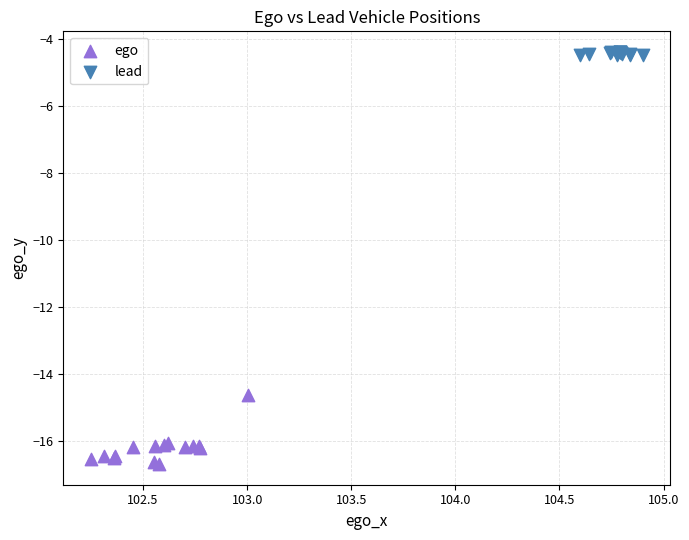

Which series contains the highest Y value?

lead